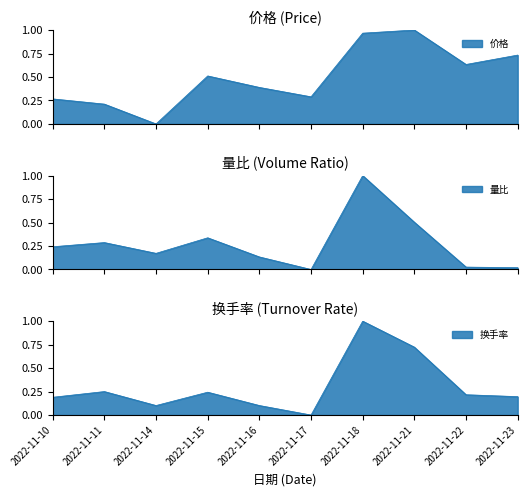

What is the value of the 价格 point at the 5th from the left?

0.4